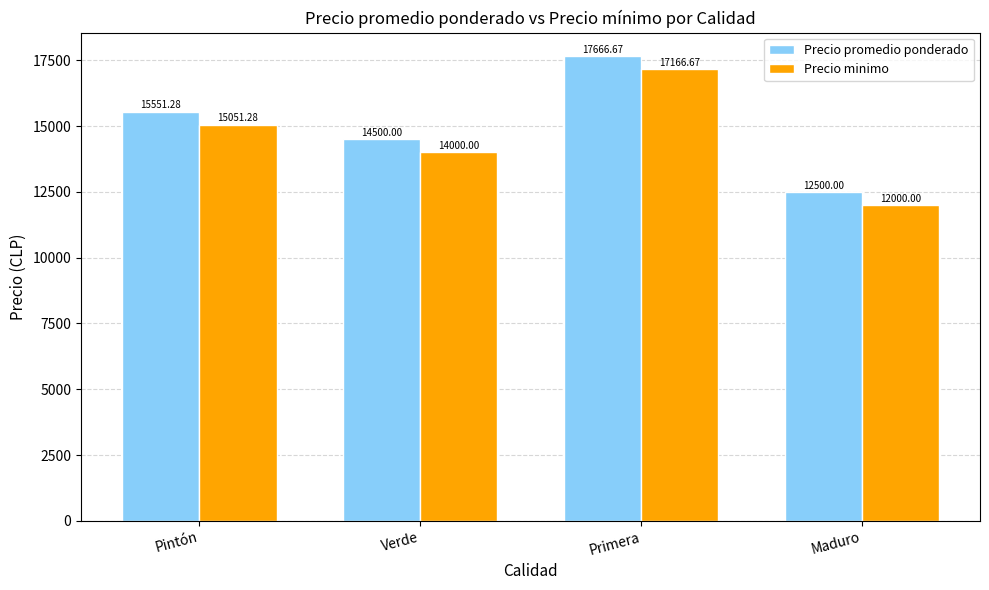

What is the difference between the maximum and minimum values in the Precio promedio ponderado series?

5166.7